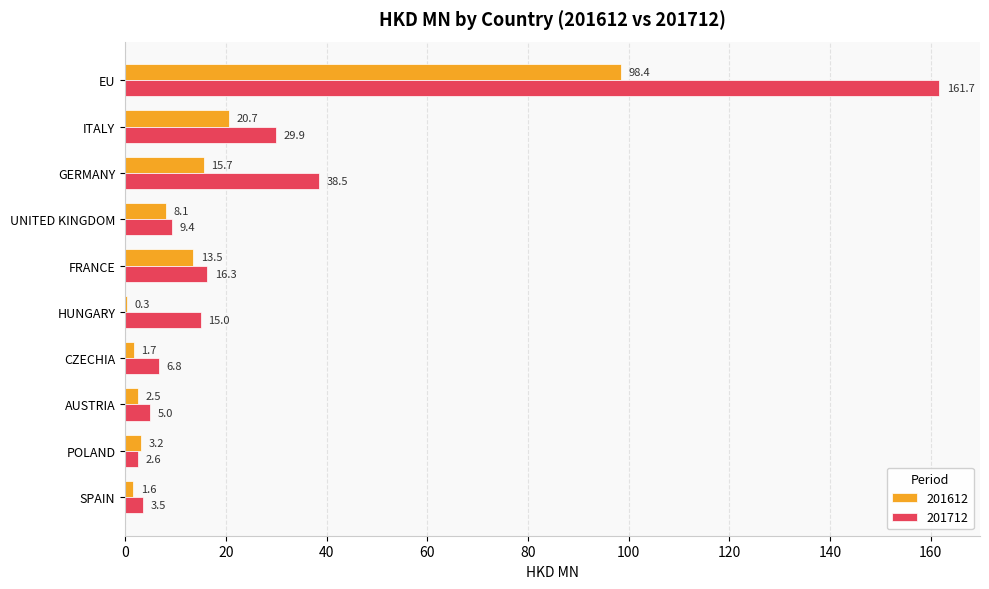

The value of 201712 at CZECHIA is 6.8. True or false?

True